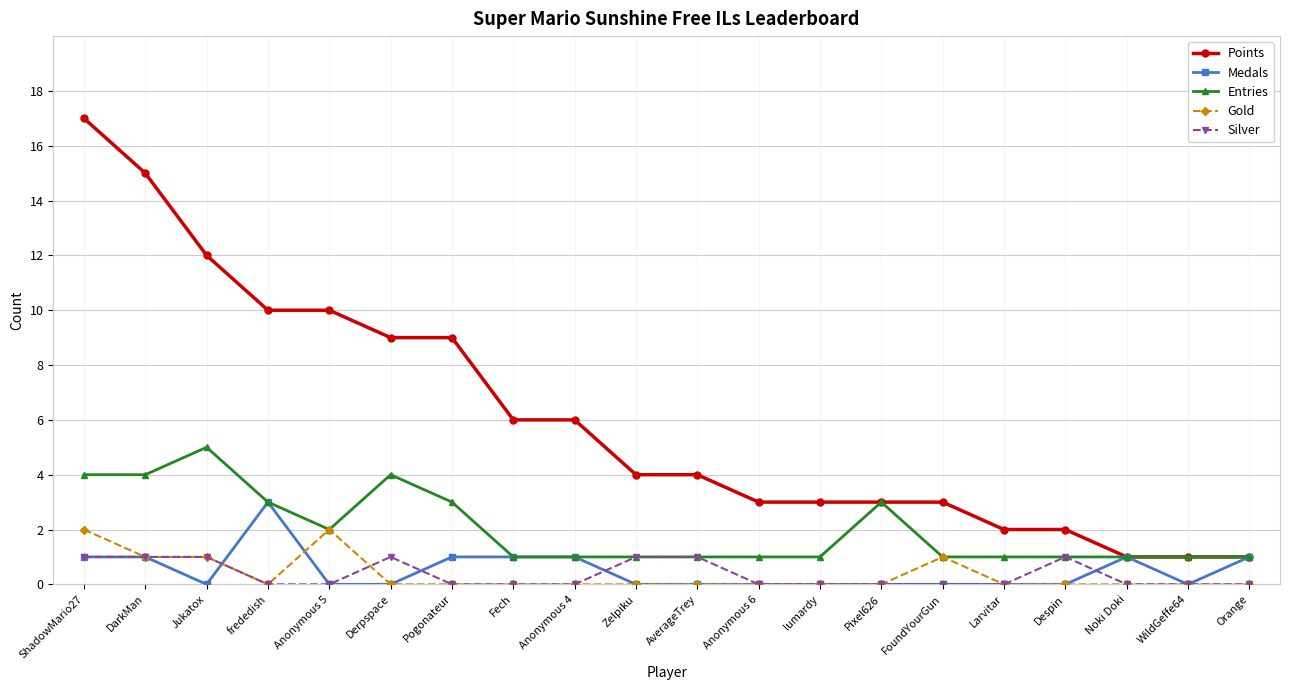

What is the greatest value displayed?

17